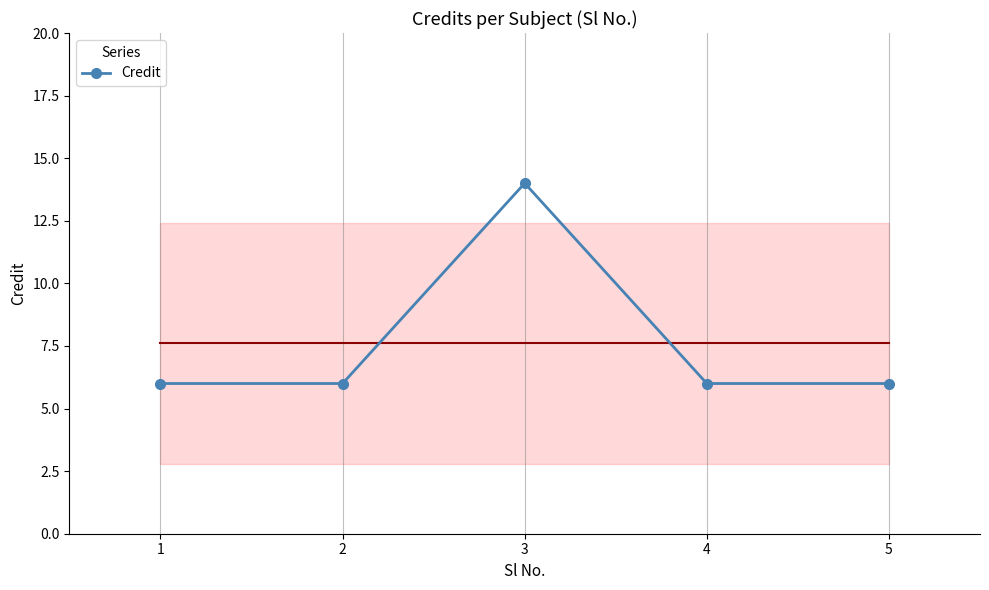

At which category does the data reach its first local peak?

3